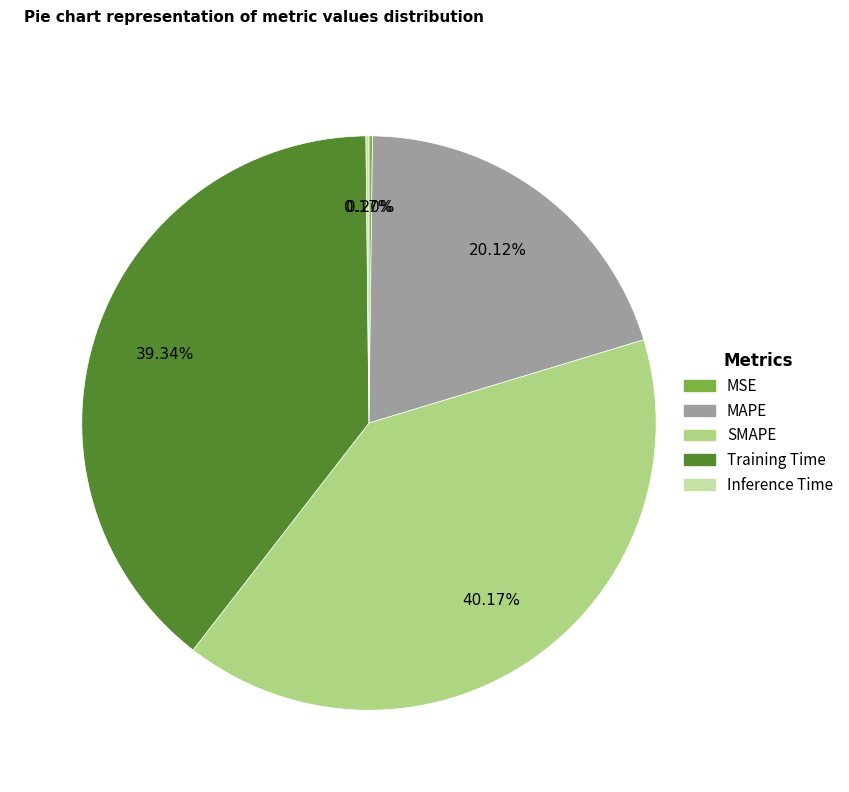

What is the largest slice in the pie chart?

SMAPE